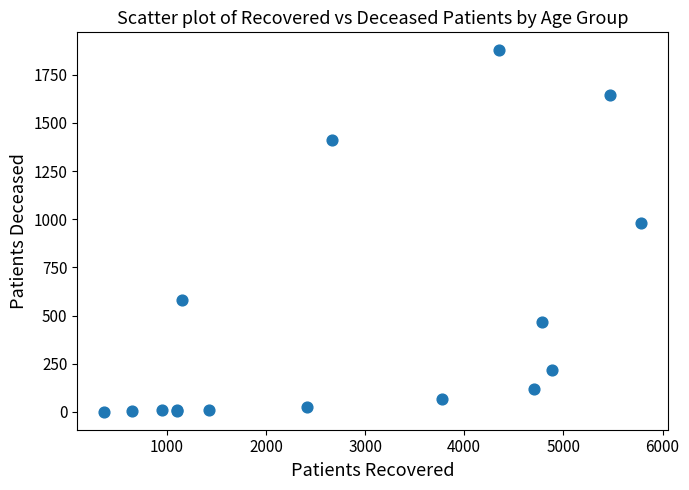

What Y value in the scatter plot is closest to 938?

982